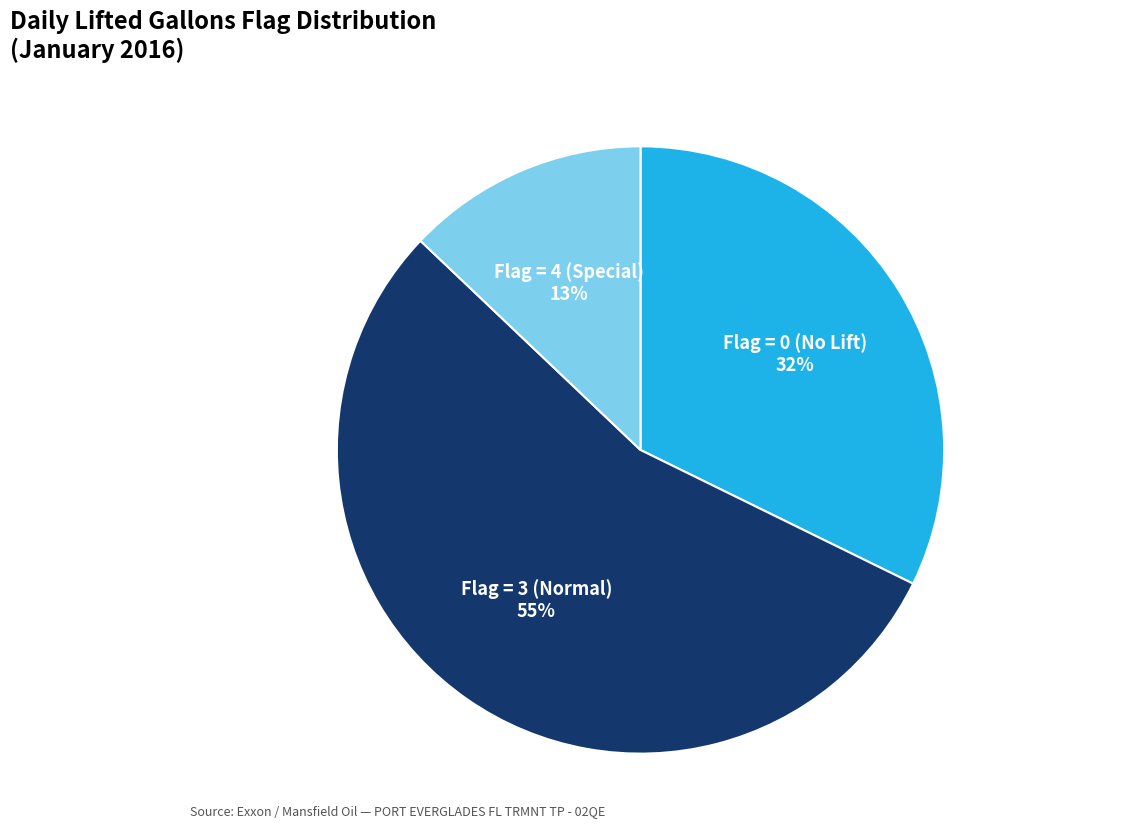

Is the sum of Flag = 4 (Special) and Flag = 3 (Normal) greater than half?

Yes